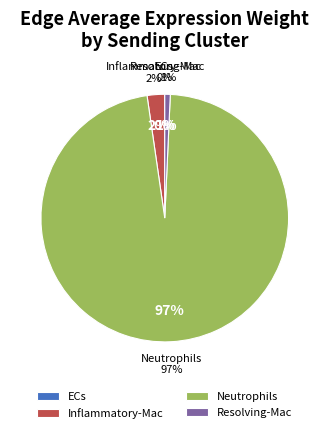

To the nearest percent, what is the difference between the largest and smallest slice percentages?

97%